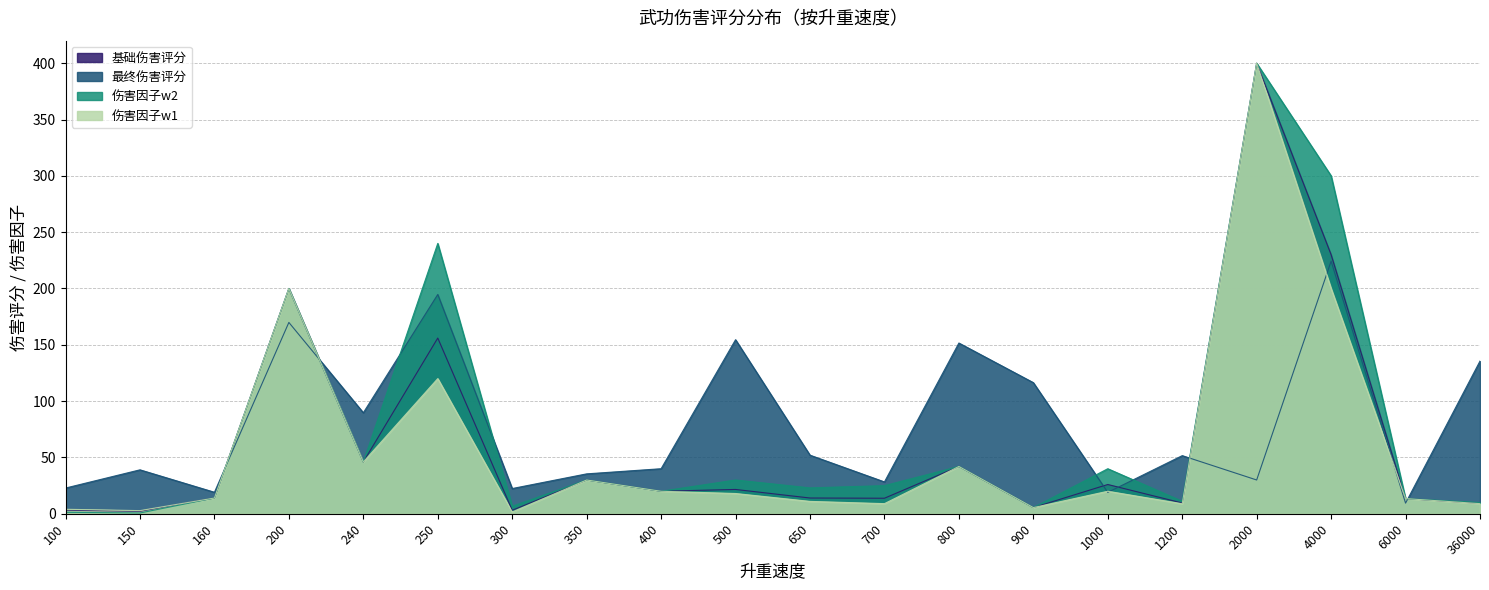

At how many categories does at least one series exceed 307?

1